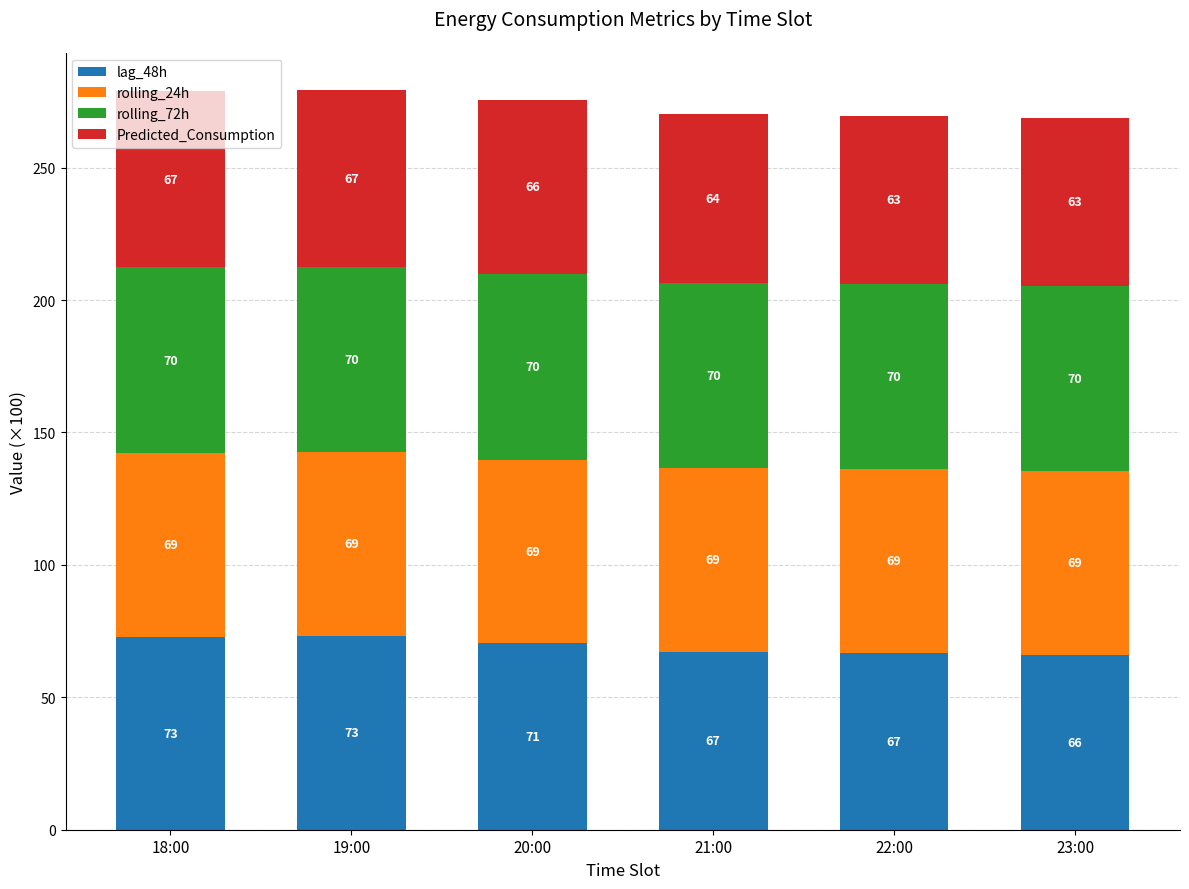

What is the lowest value of the lag_48h series?

66.2